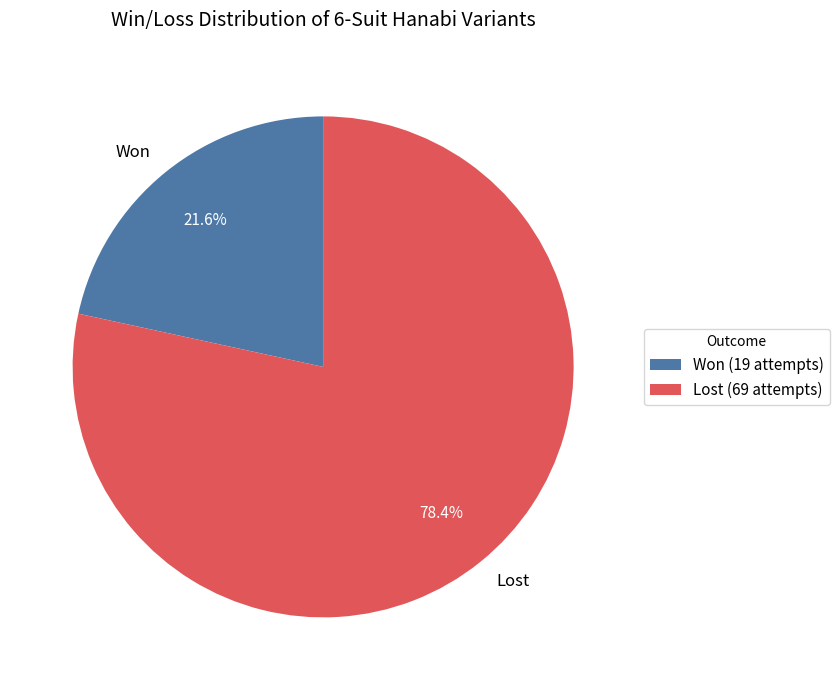

Is there a majority slice in this chart?

Yes